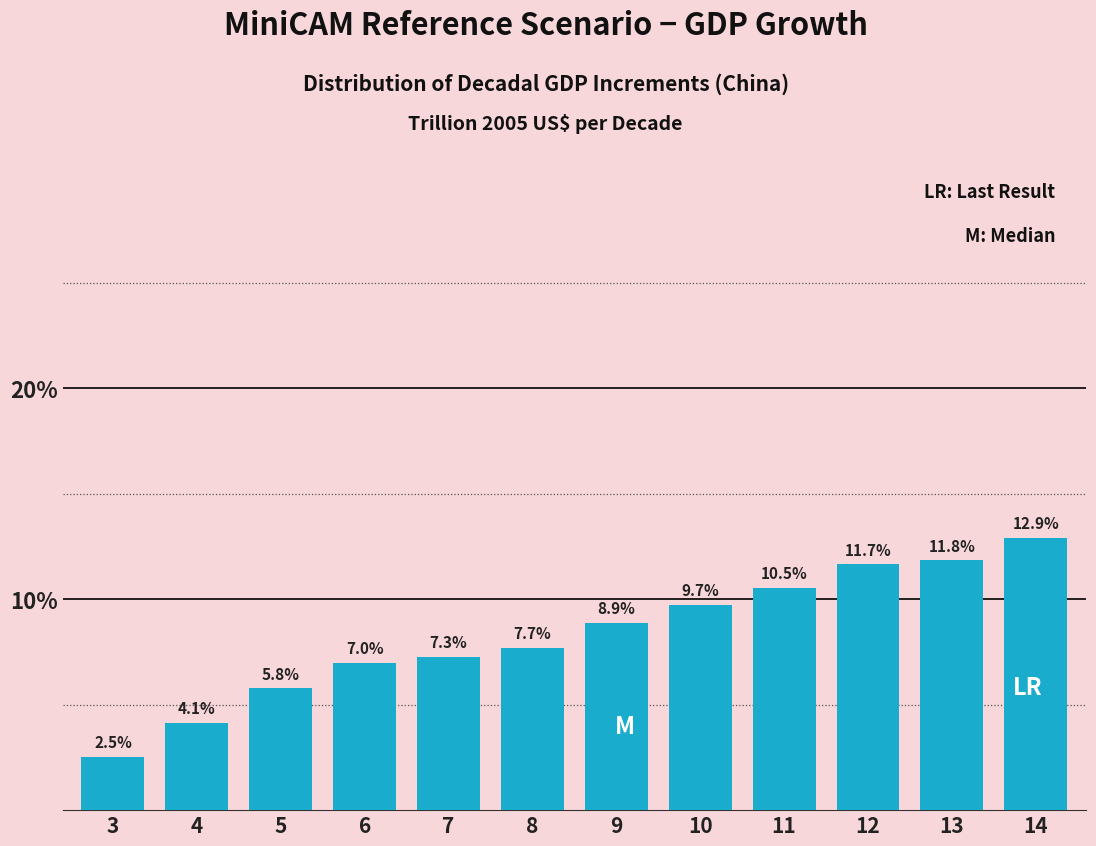

Reading left to right, extract all data points from this chart.

3=2.5	4=4.1	5=5.8	6=7.0	7=7.3	8=7.7	9=8.9	10=9.7	11=10.5	12=11.7	13=11.8	14=12.9